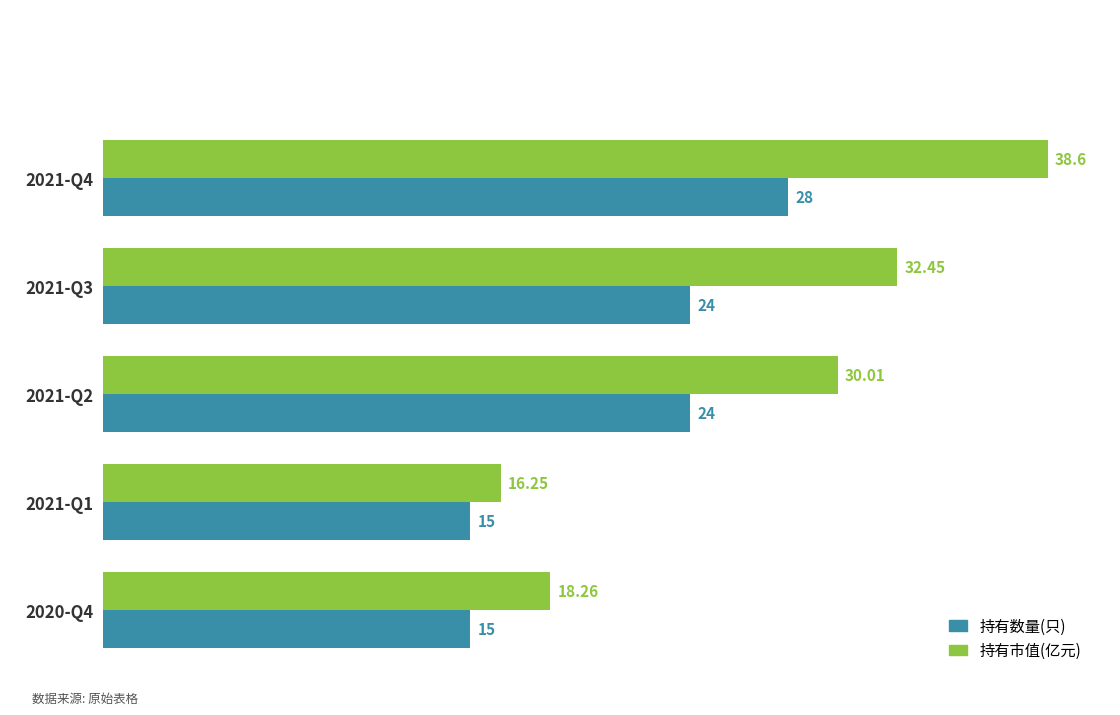

Between 2021-Q4 and 2021-Q1, which series saw the biggest shift?

持有市值(亿元)